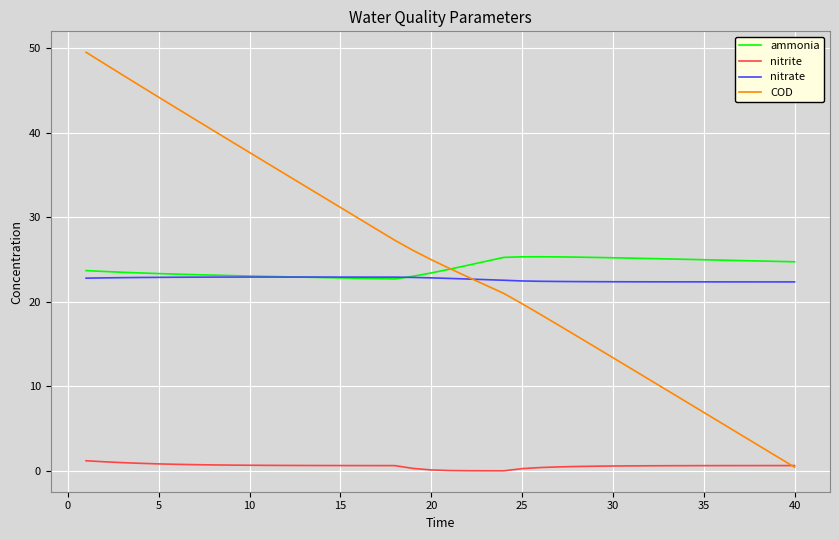

Rank the series by their maximum value, from highest to lowest.

COD, ammonia, nitrate, nitrite